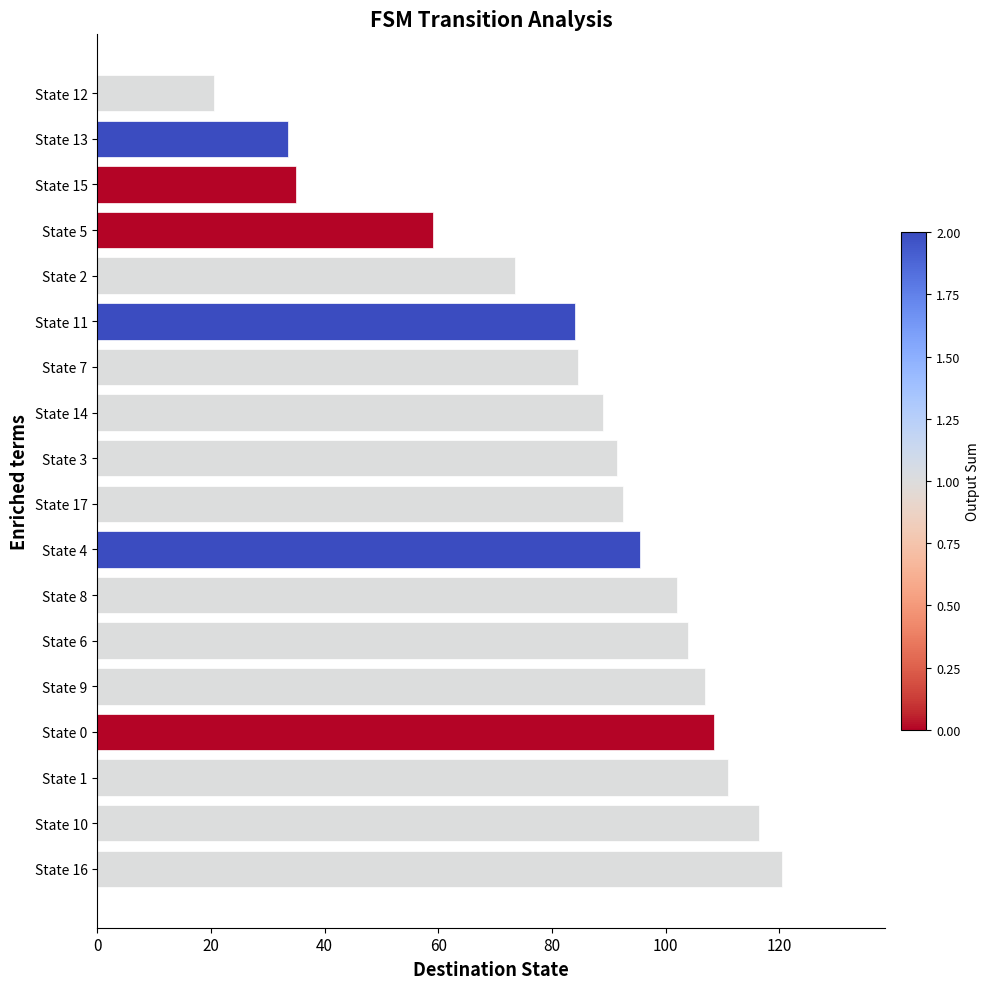

What is the difference between the values at State 5 and State 15?

24.0